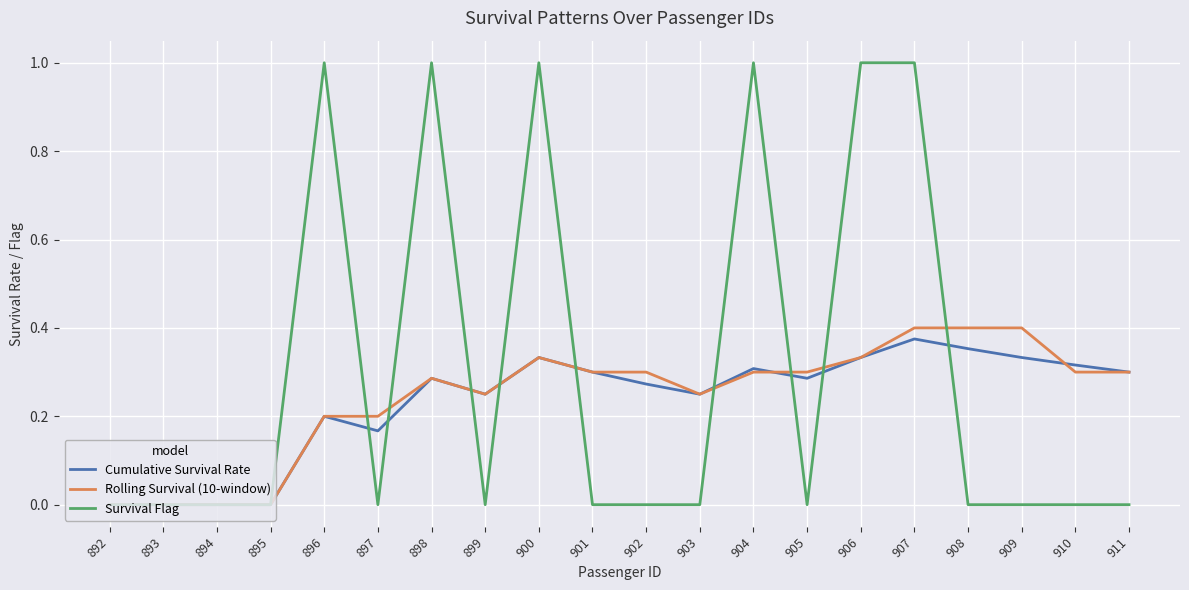

What is the greatest value displayed?

1.0